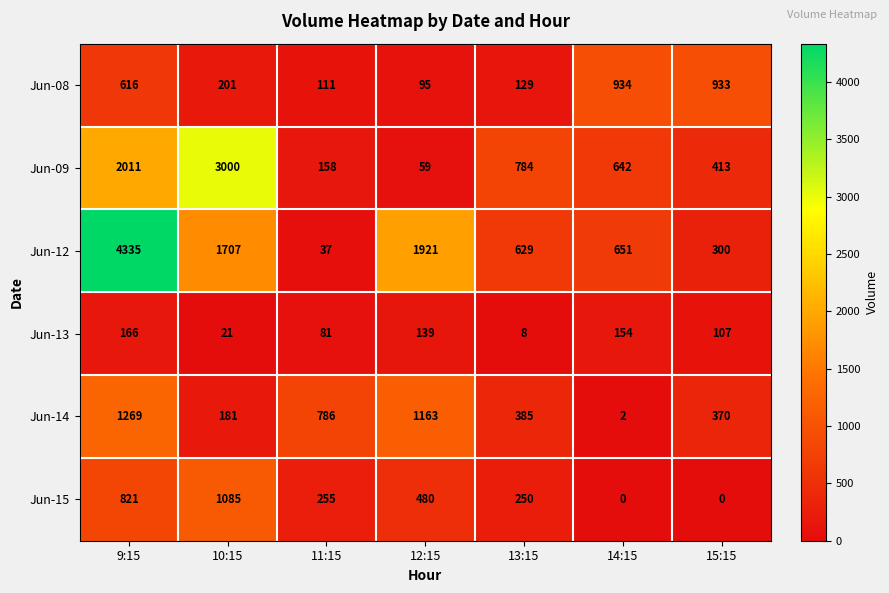

Where is Jun-09 nearest to the value 1529?

9:15